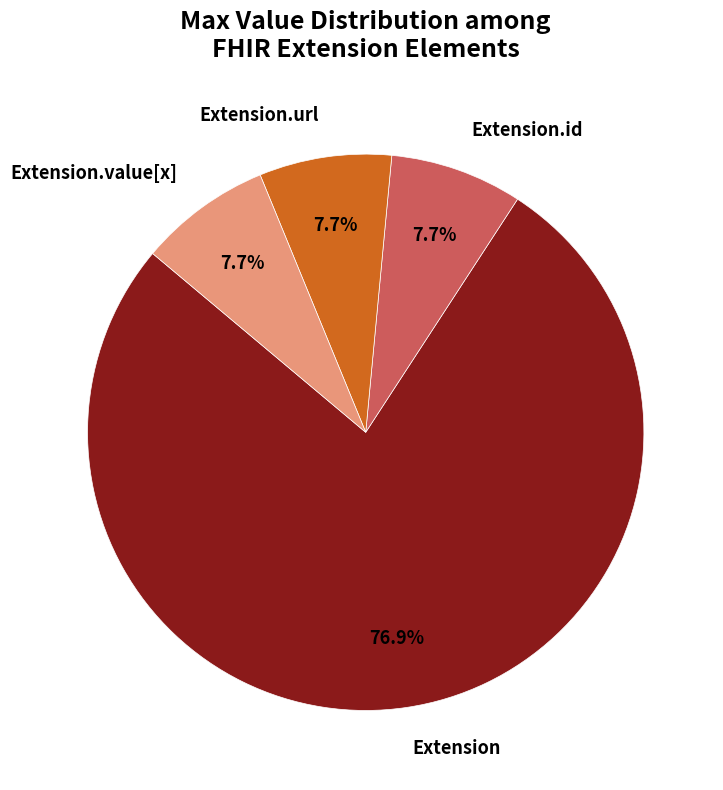

Is there any slice that represents more than half of the pie?

Yes